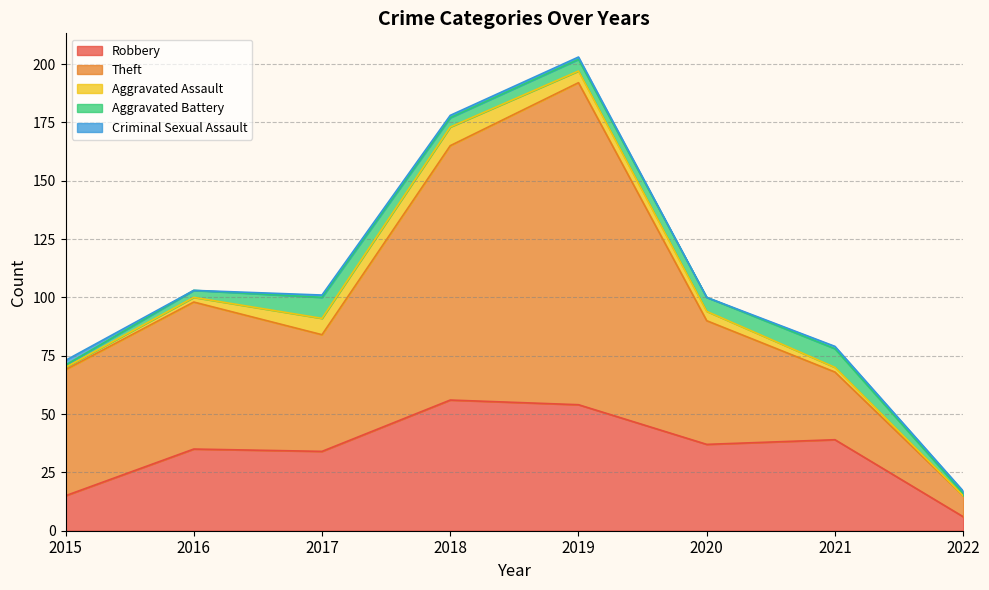

True or false: Robbery and Criminal Sexual Assault intersect in this chart.

False